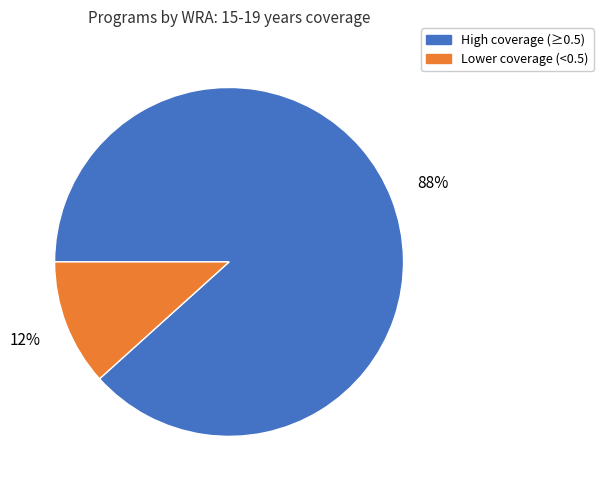

Is there any slice that represents more than half of the pie?

Yes